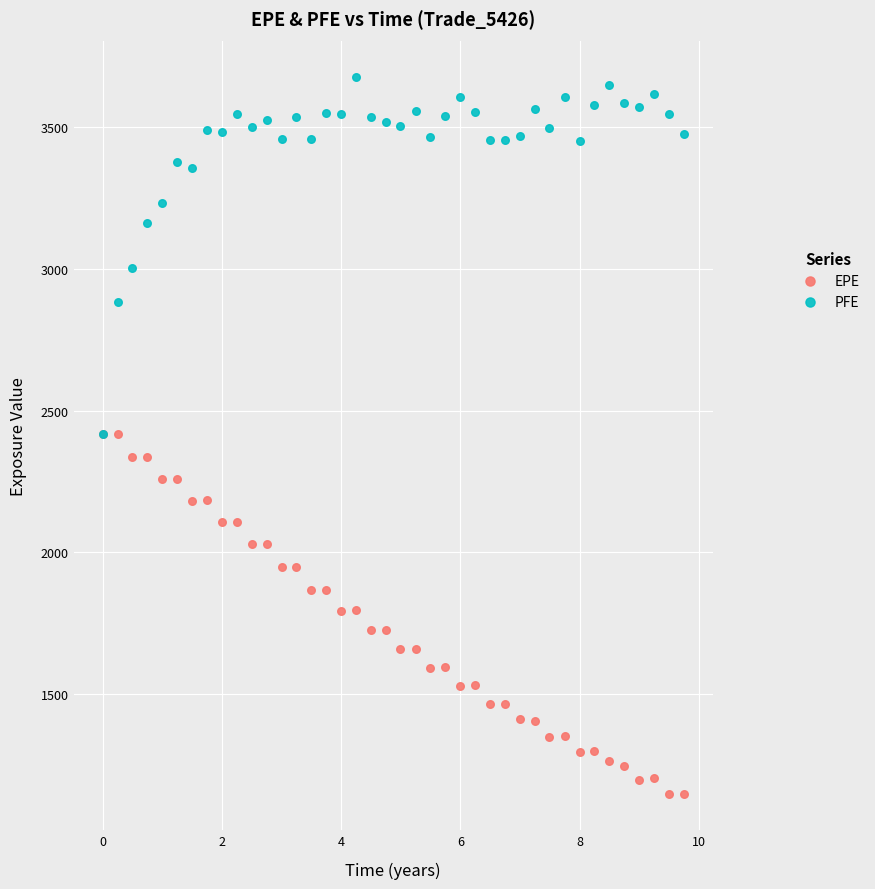

Which series reaches the minimum Y coordinate?

EPE